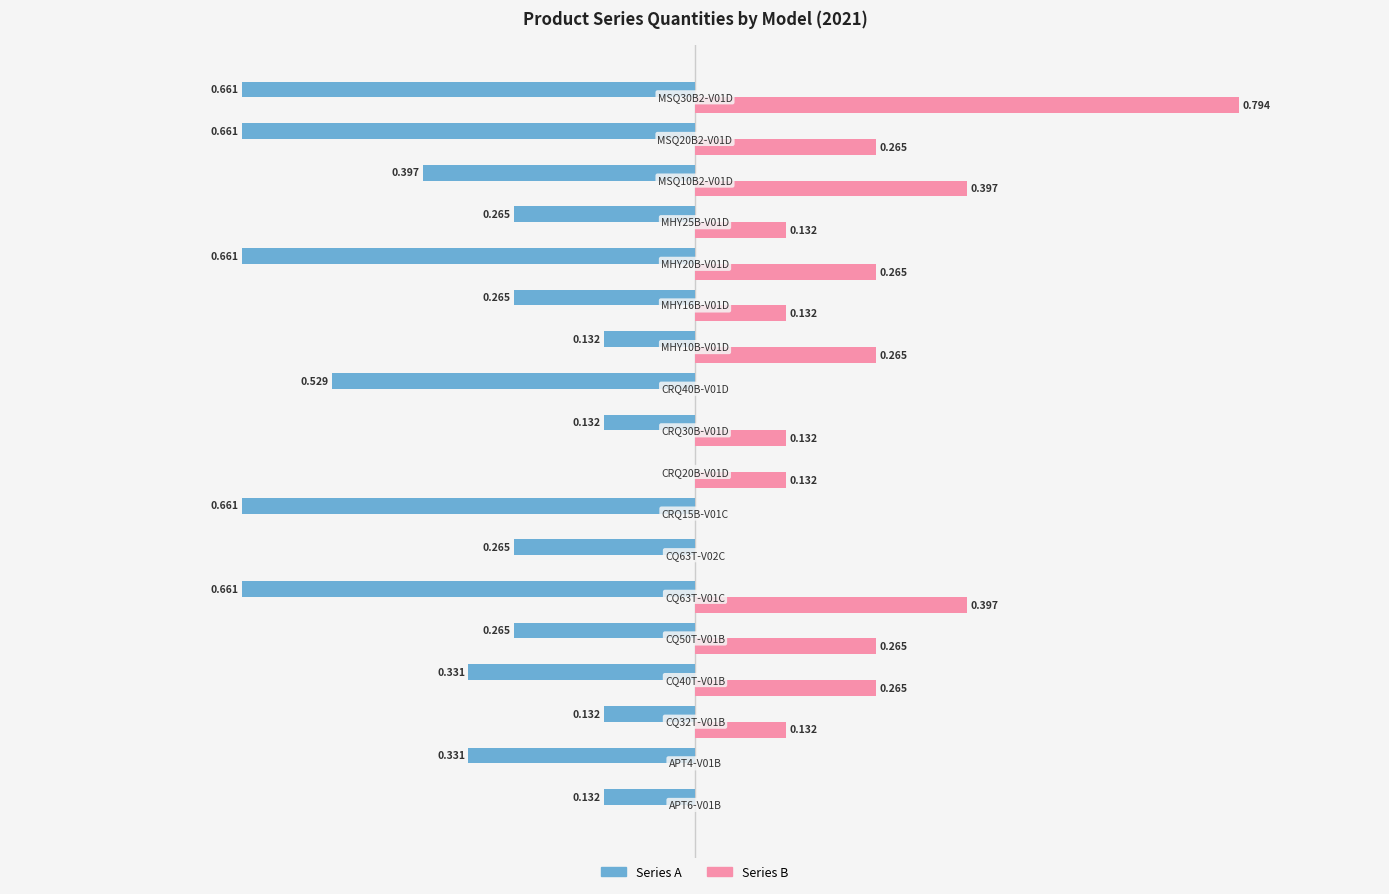

Which series has the largest total across all categories?

Series B